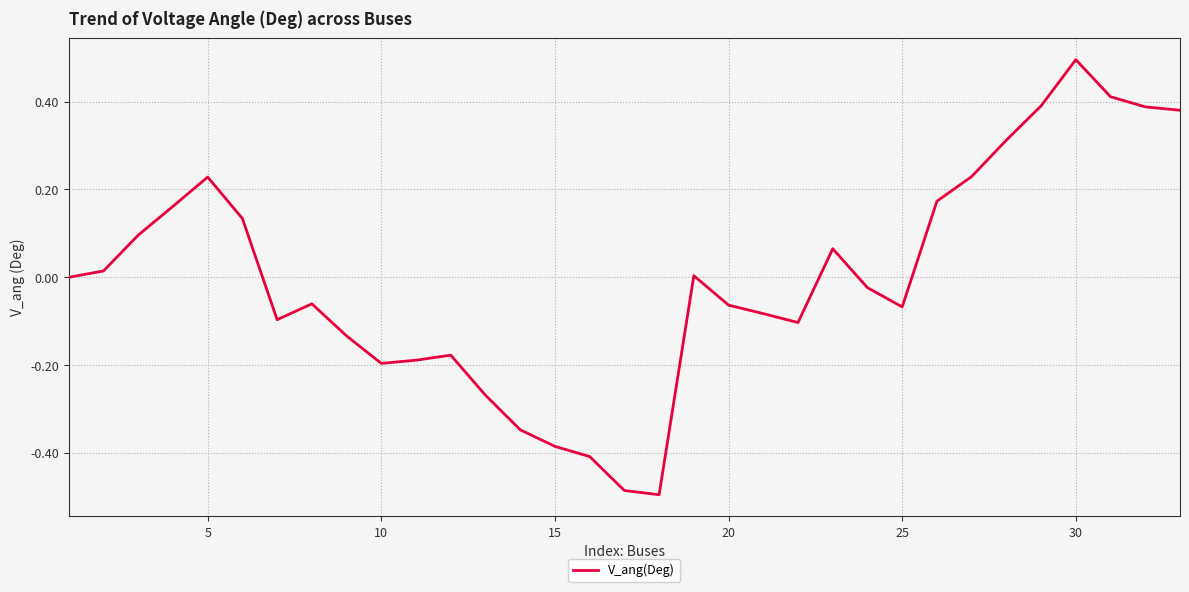

What is the greatest value displayed?

0.5